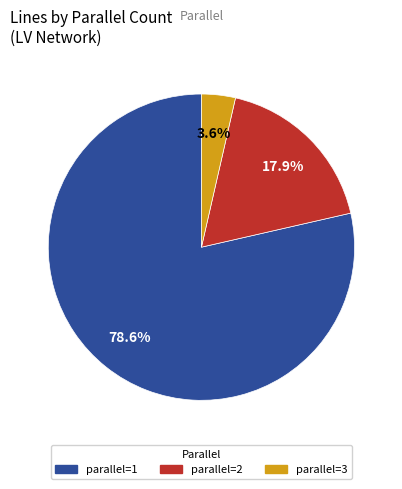

To the nearest percent, what is the difference between the largest and smallest slice percentages?

75%